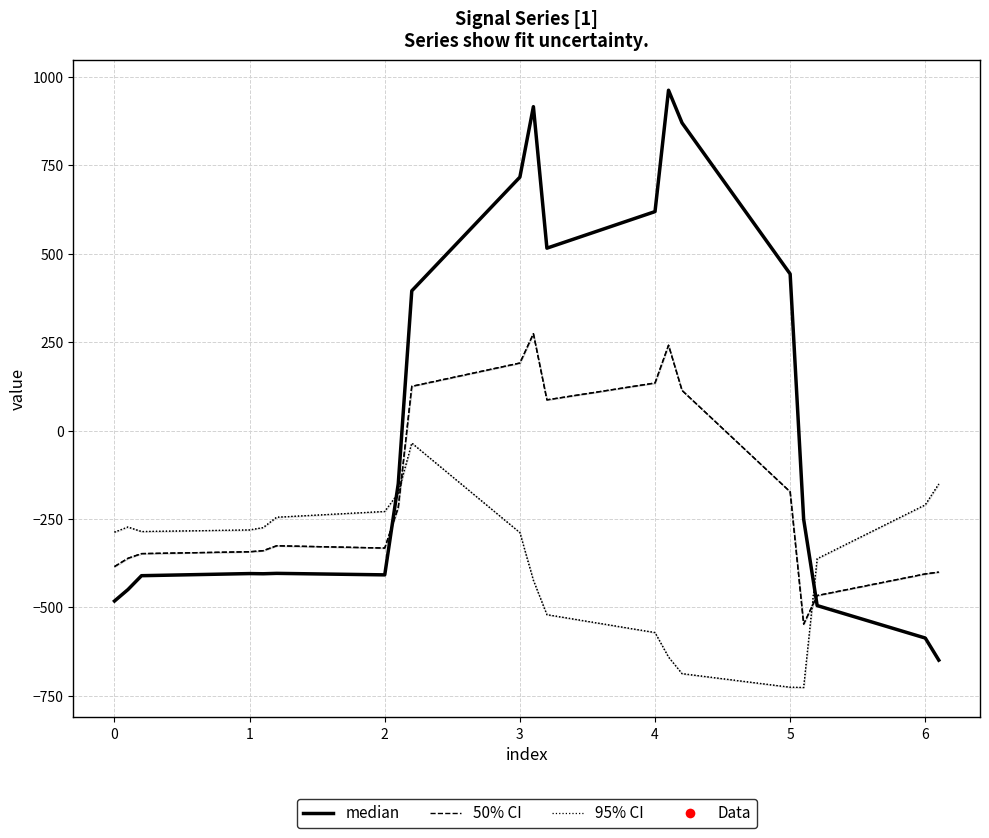

What is the value of the 95% CI point at the 19th from the left?

-210.0